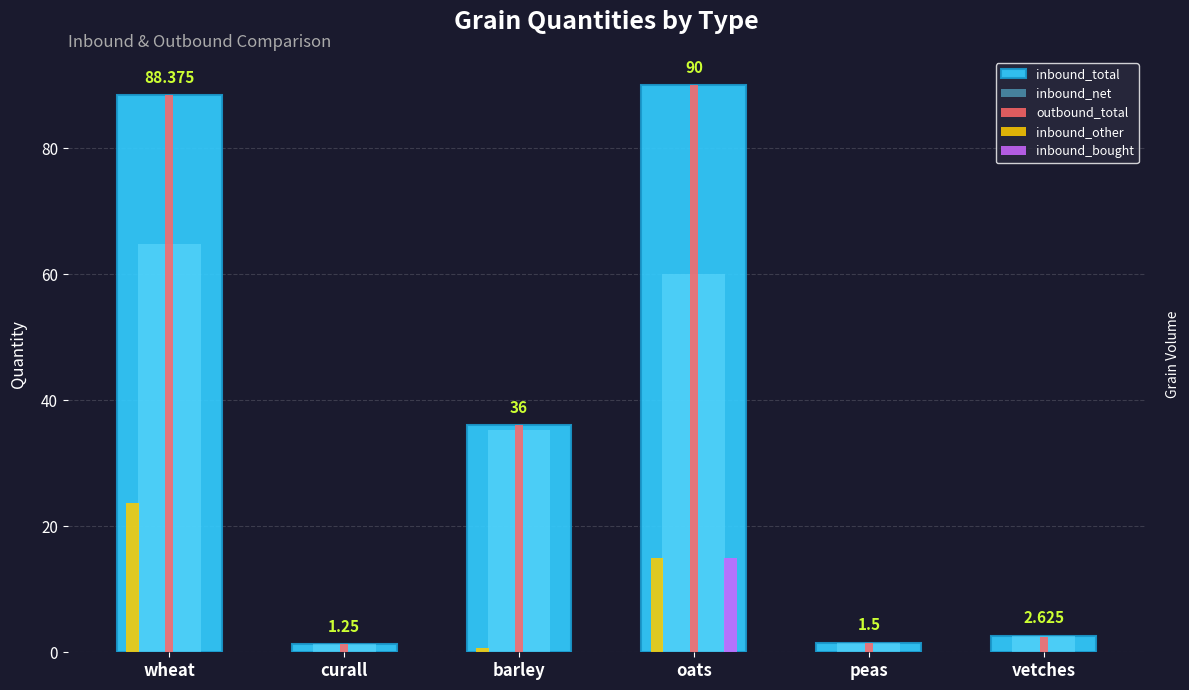

List the labels in order of inbound_bought value, largest first.

oats, wheat, curall, barley, peas, vetches